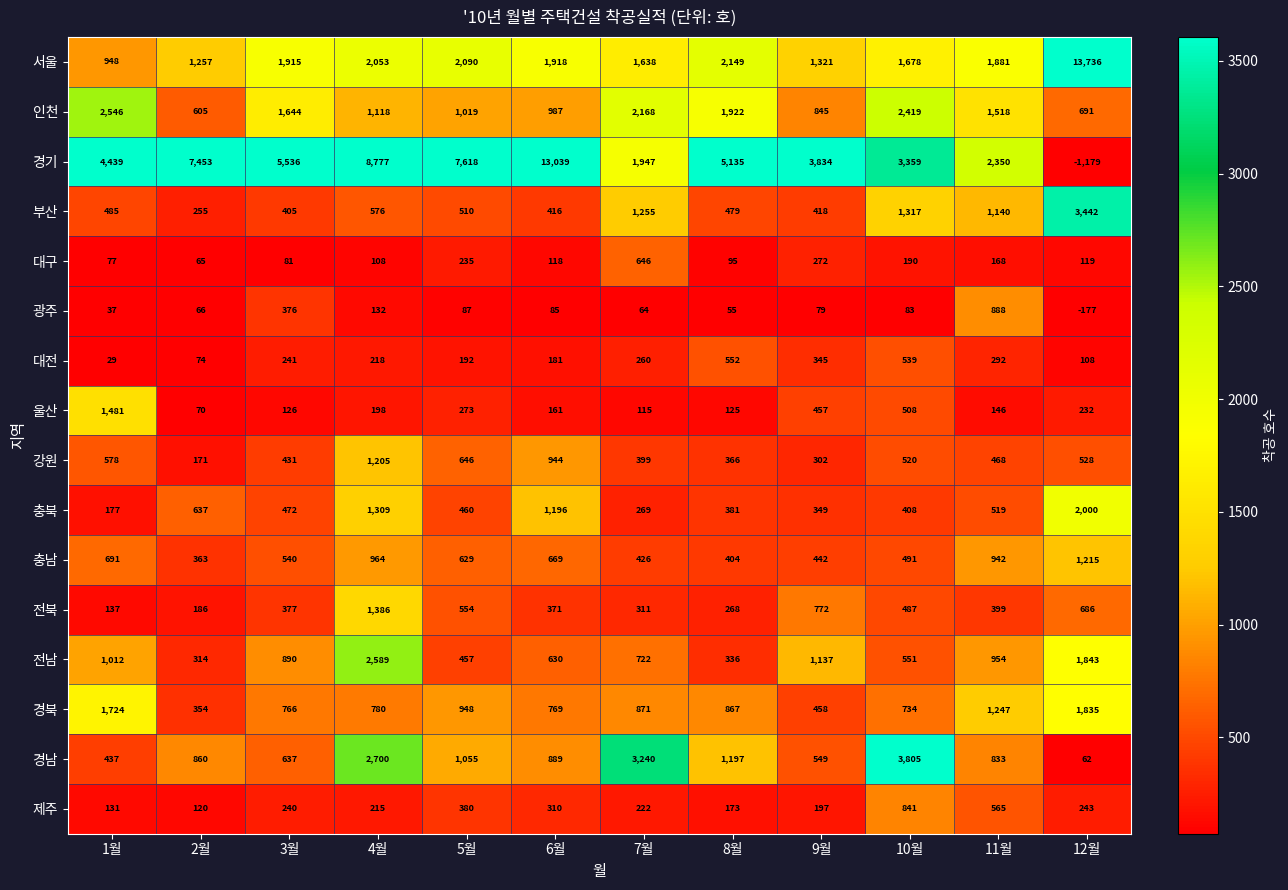

True or false: 서울 has a value of 13736 at 12월.

True